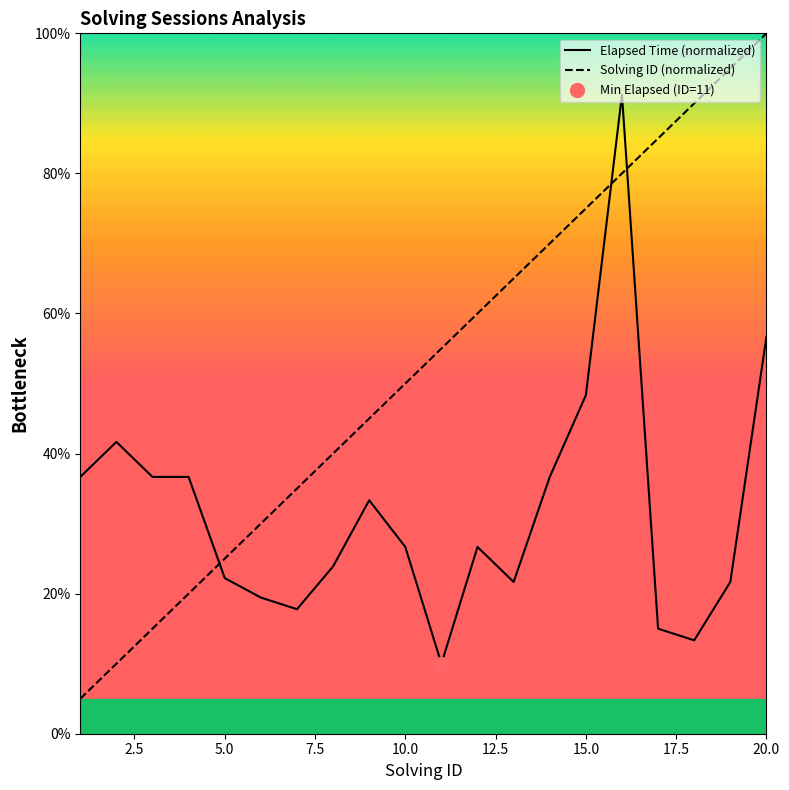

Which category has the highest value in the elapsed_time series?

16